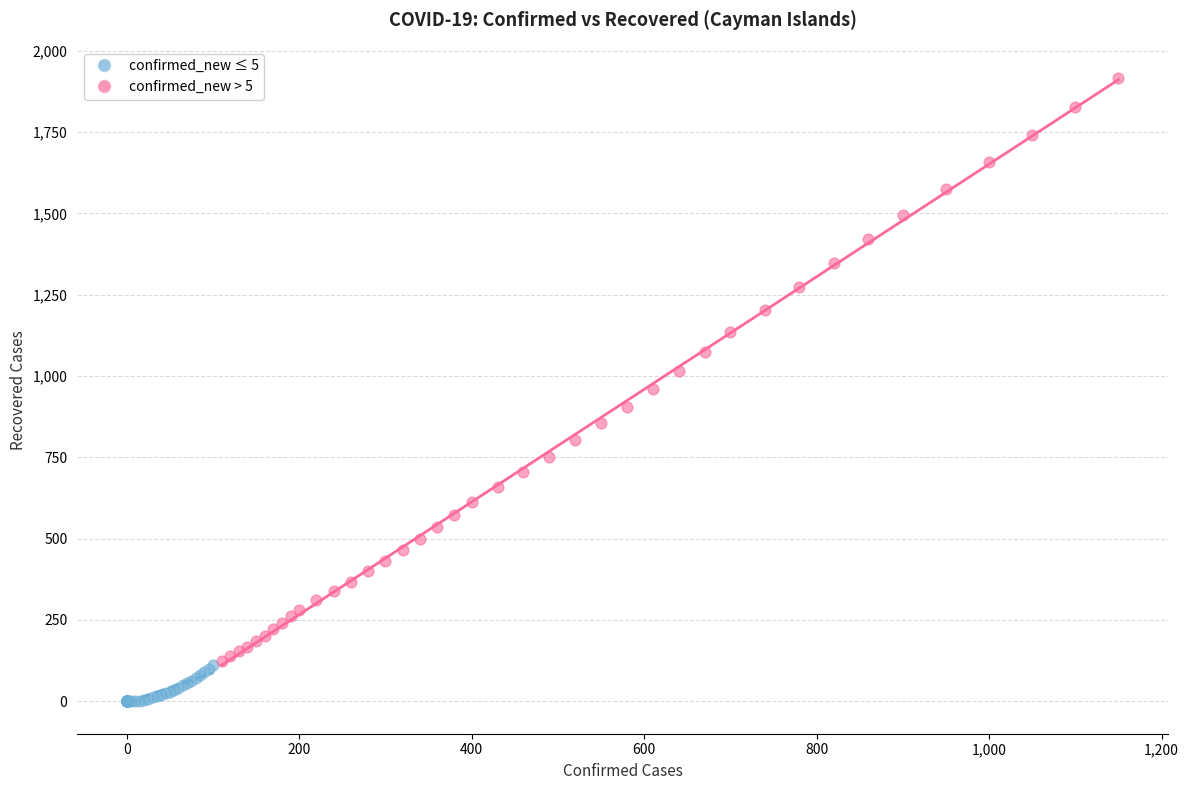

Which series contains the highest Y value?

confirmed_new > 5